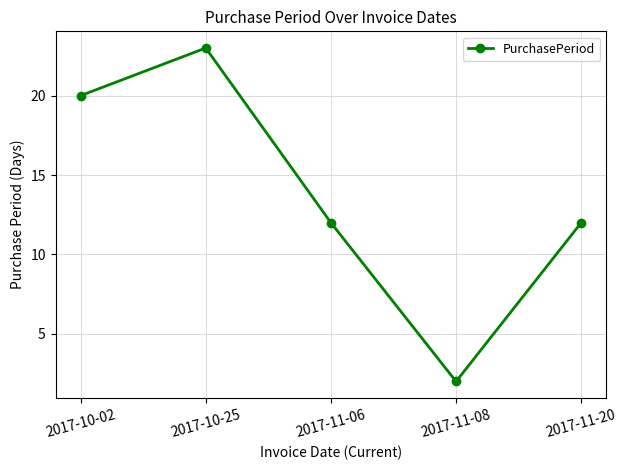

Reading left to right, list all the values displayed in this chart.

2017-10-02=20	2017-10-25=23	2017-11-06=12	2017-11-08=2	2017-11-20=12